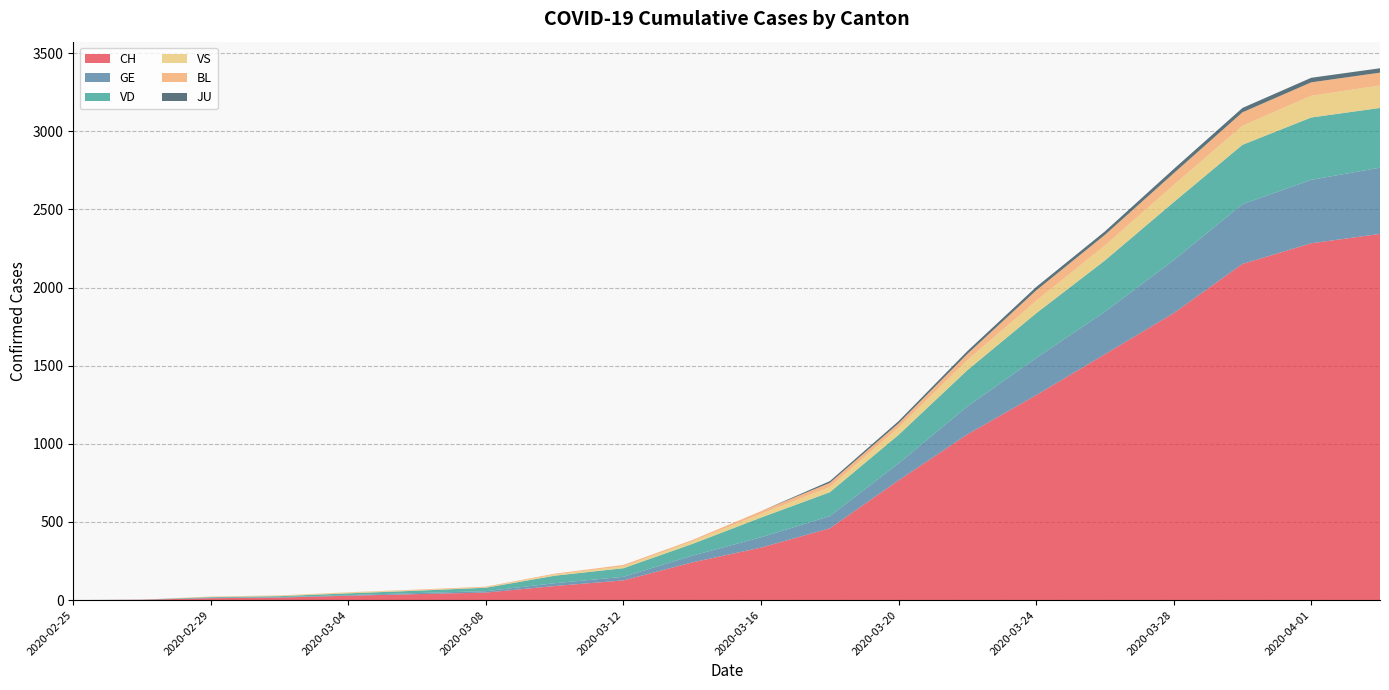

Reading left to right, list all the values displayed in this chart.

CH: 2020-02-25=0	2020-02-27=2	2020-02-29=12	2020-03-02=16	2020-03-04=28	2020-03-06=38	2020-03-08=48	2020-03-10=90	2020-03-12=126	2020-03-14=241	2020-03-16=336	2020-03-18=459	2020-03-20=766	2020-03-22=1060	2020-03-24=1311	2020-03-26=1573	2020-03-28=1836	2020-03-30=2151	2020-04-01=2283	2020-04-03=2343
GE: 2020-02-25=0	2020-02-27=1	2020-02-29=3	2020-03-02=3	2020-03-04=4	2020-03-06=7	2020-03-08=9	2020-03-10=18	2020-03-12=23	2020-03-14=43	2020-03-16=66	2020-03-18=78	2020-03-20=109	2020-03-22=179	2020-03-24=238	2020-03-26=272	2020-03-28=339	2020-03-30=382	2020-04-01=406	2020-04-03=424
VD: 2020-02-25=0	2020-02-27=0	2020-02-29=4	2020-03-02=6	2020-03-04=11	2020-03-06=15	2020-03-08=22	2020-03-10=48	2020-03-12=55	2020-03-14=75	2020-03-16=126	2020-03-18=153	2020-03-20=182	2020-03-22=232	2020-03-24=286	2020-03-26=328	2020-03-28=371	2020-03-30=380	2020-04-01=399	2020-04-03=382
VS: 2020-02-25=0	2020-02-27=0	2020-02-29=3	2020-03-02=4	2020-03-04=6	2020-03-06=3	2020-03-08=3	2020-03-10=8	2020-03-12=12	2020-03-14=17	2020-03-16=24	2020-03-18=33	2020-03-20=47	2020-03-22=64	2020-03-24=80	2020-03-26=96	2020-03-28=110	2020-03-30=122	2020-04-01=139	2020-04-03=144
BL: 2020-02-25=0	2020-02-27=0	2020-02-29=1	2020-03-02=1	2020-03-04=1	2020-03-06=4	2020-03-08=4	2020-03-10=5	2020-03-12=9	2020-03-14=8	2020-03-16=17	2020-03-18=27	2020-03-20=27	2020-03-22=40	2020-03-24=66	2020-03-26=68	2020-03-28=75	2020-03-30=86	2020-04-01=86	2020-04-03=82
JU: 2020-02-25=0	2020-02-27=0	2020-02-29=0	2020-03-02=0	2020-03-04=0	2020-03-06=0	2020-03-08=0	2020-03-10=0	2020-03-12=0	2020-03-14=0	2020-03-16=0	2020-03-18=11	2020-03-20=14	2020-03-22=18	2020-03-24=22	2020-03-26=22	2020-03-28=27	2020-03-30=28	2020-04-01=29	2020-04-03=28